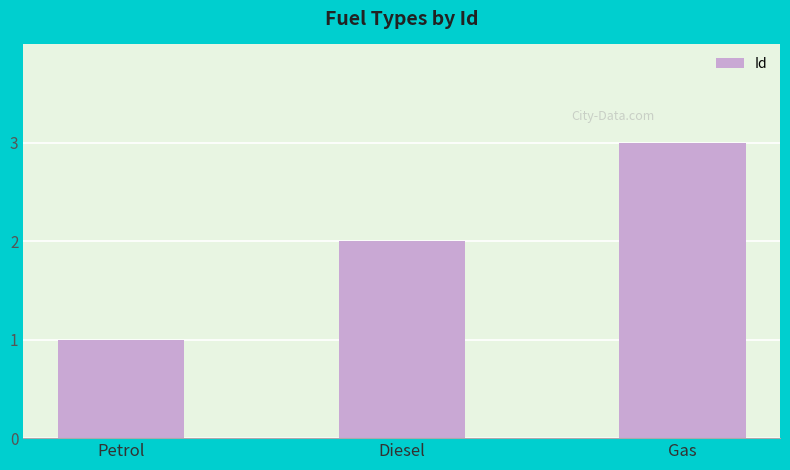

What is the change in value from Petrol to Gas?

+2